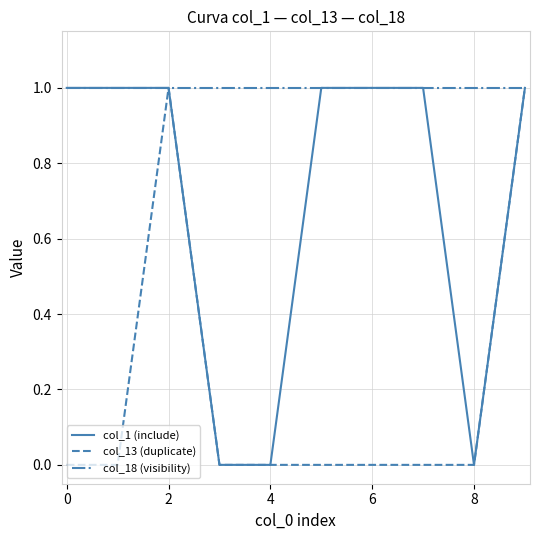

Is this an area chart (filled region under the line)?

No